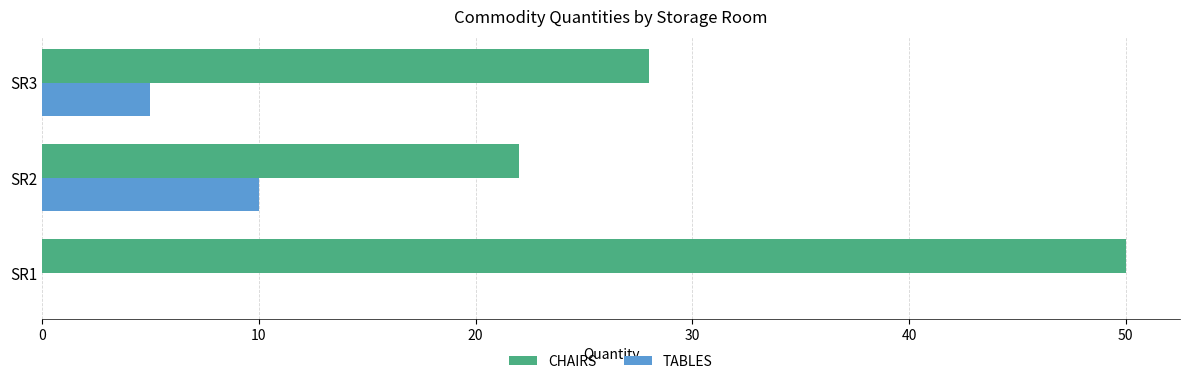

True or false: TABLES has a value of 3 at SR3.

False